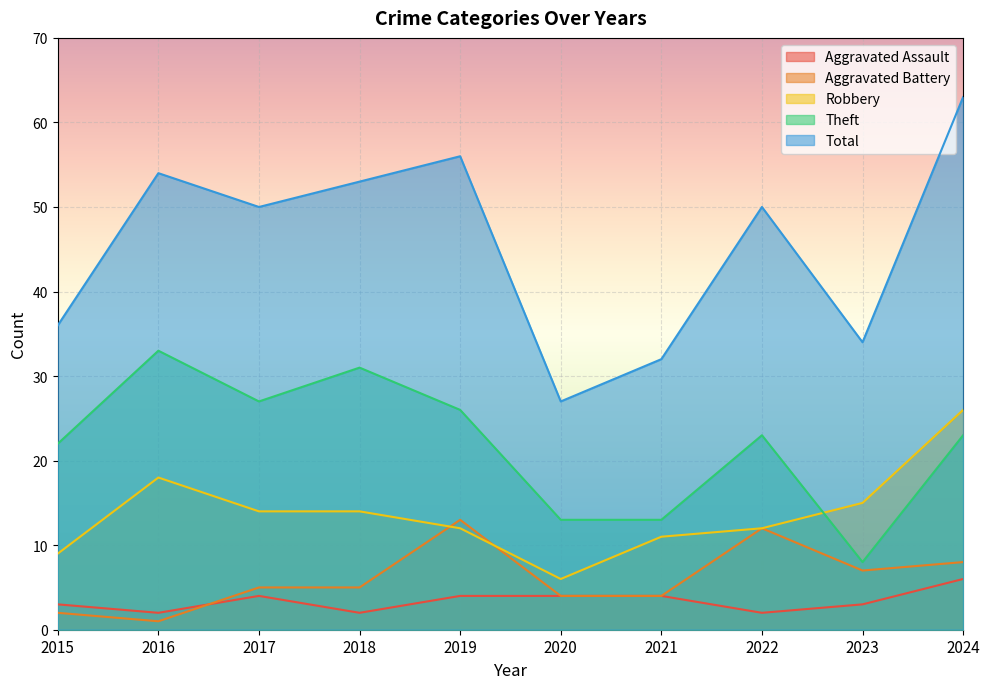

Which label corresponds to the largest value in the chart?

2024